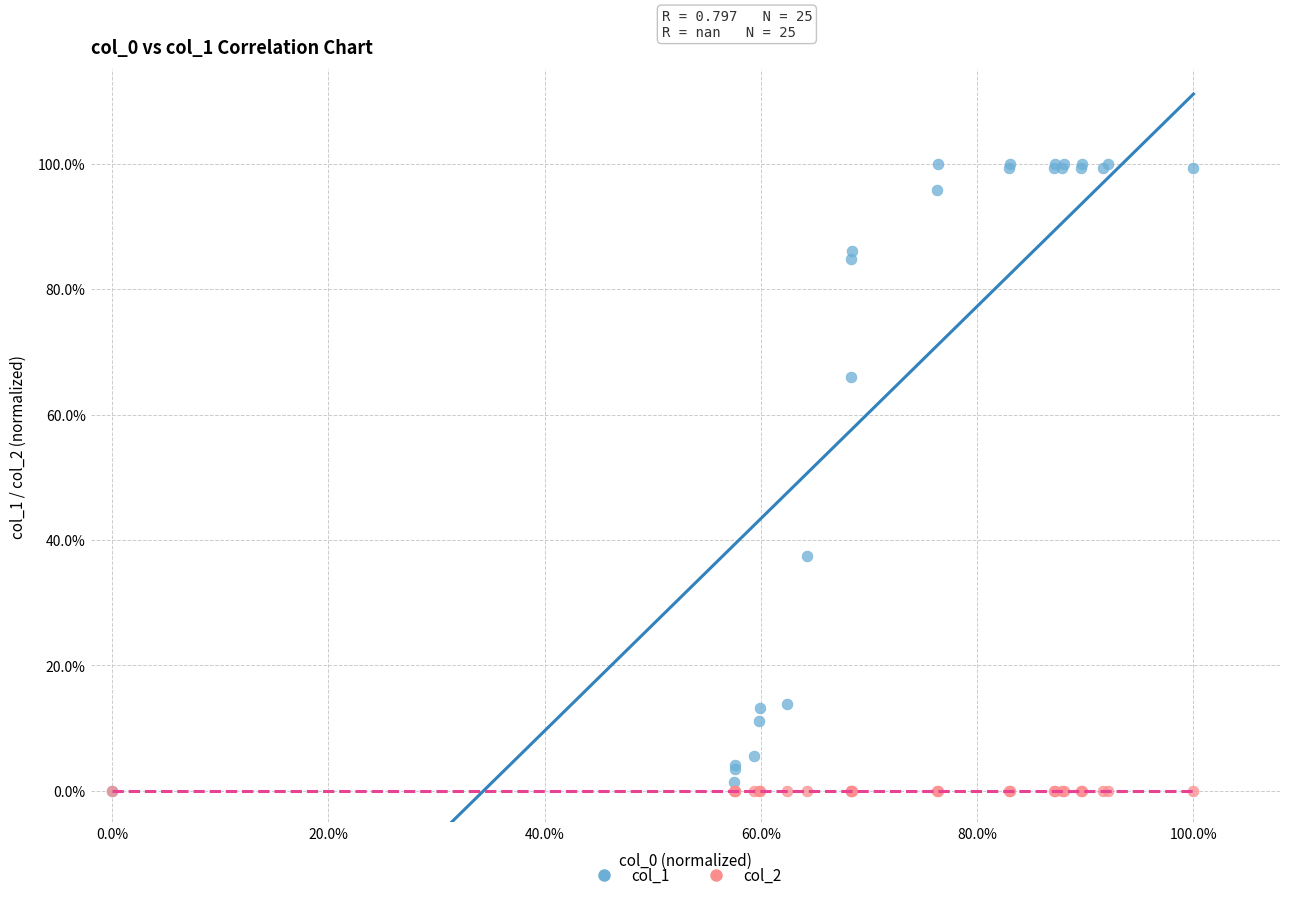

What are all the series names shown in the legend?

col_1, col_2